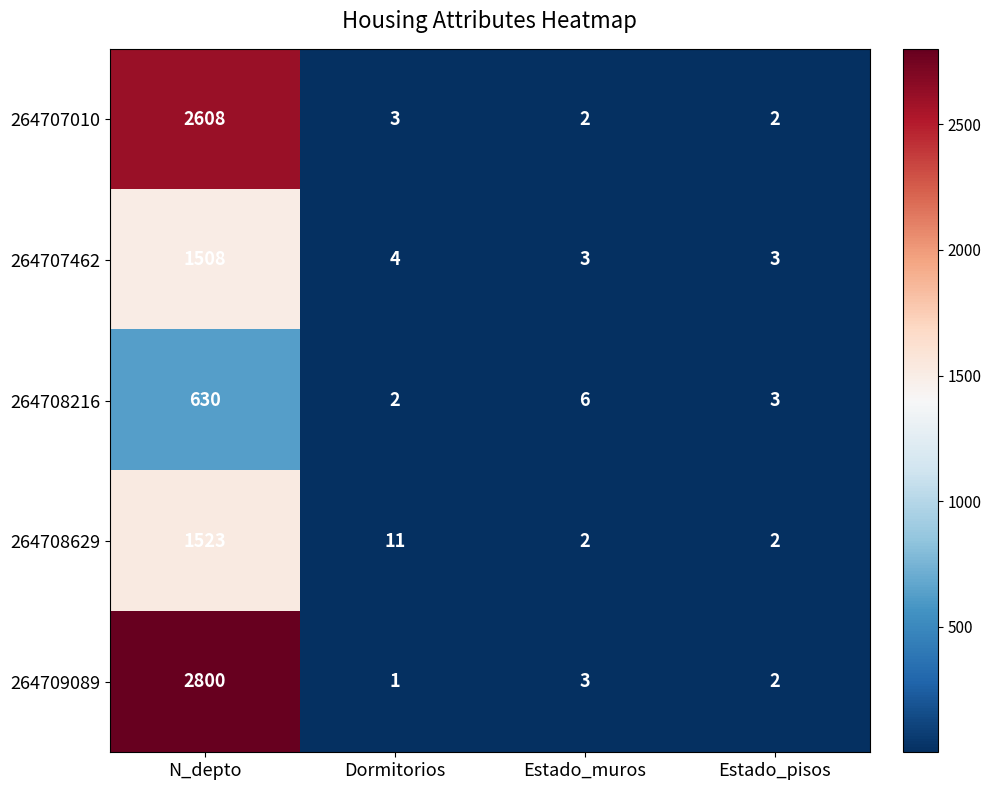

Reading left to right, extract all data points from this chart.

264707010: 2608	3	2	2
264707462: 1508	4	3	3
264708216: 630	2	6	3
264708629: 1523	11	2	2
264709089: 2800	1	3	2